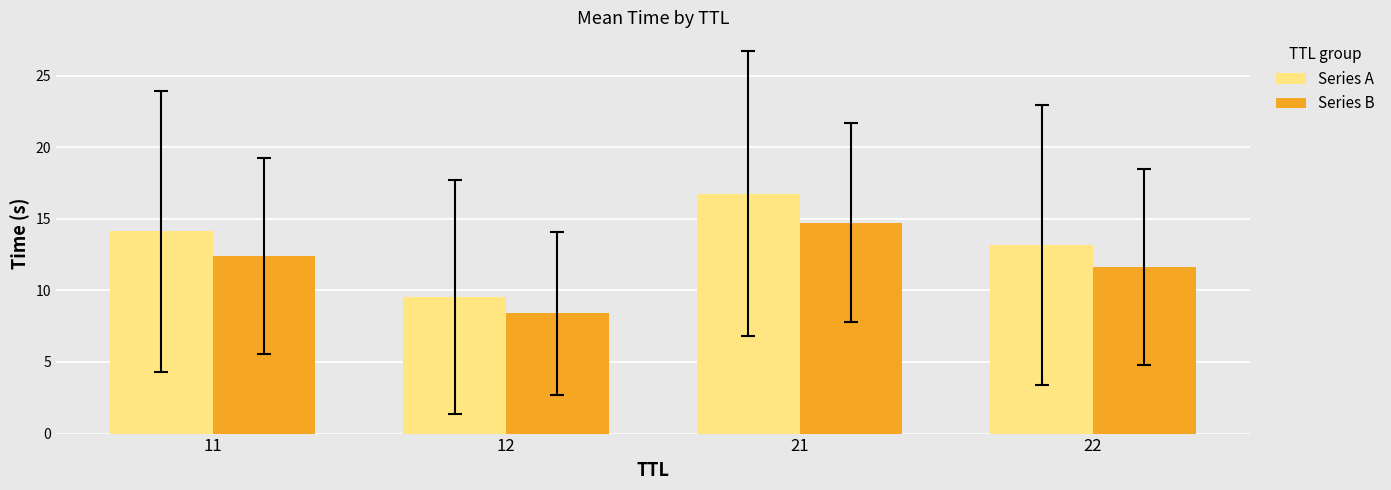

List the labels in order of Series B value, largest first.

21, 11, 22, 12